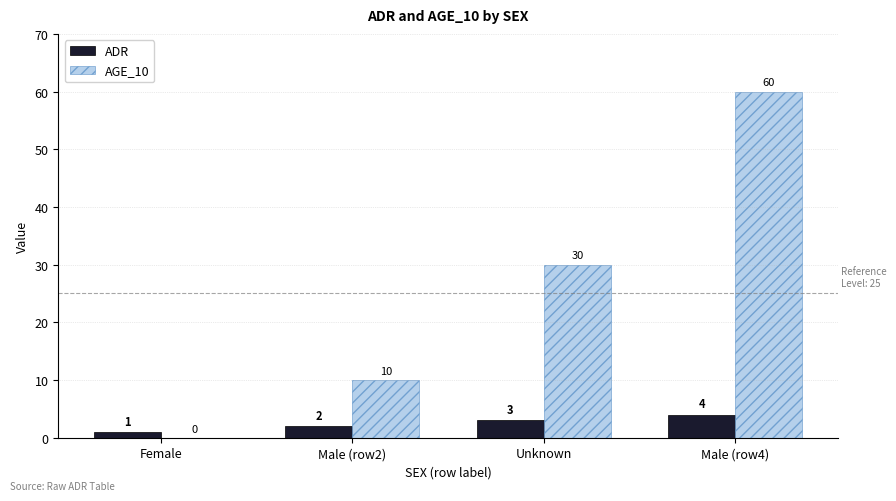

What is the total value across all series at Male (row2)?

12